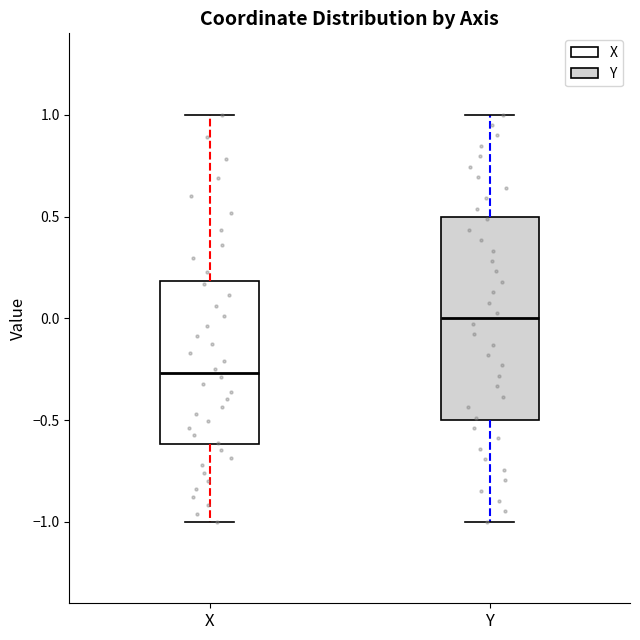

Reading left to right, read every box against the y-axis: the position of its median line, the range the box covers, and the ends of its whiskers. The values are not printed on the chart, so give them approximately, as read against the axis.

X: median -0.25, box -0.60 to 0.20, whiskers -1.00 to 1.00
Y: median 0.00, box -0.50 to 0.50, whiskers -1.00 to 1.00